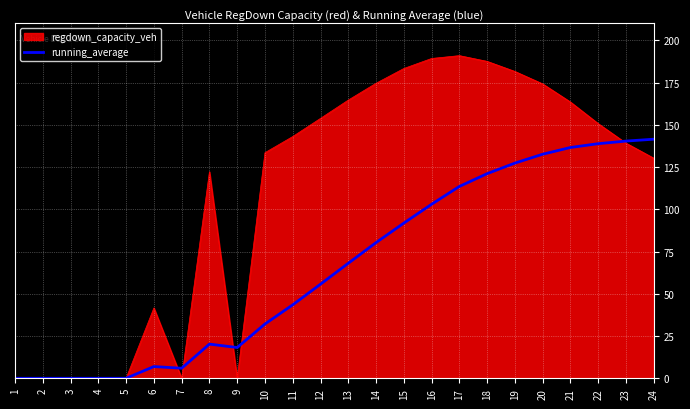

Which series has the largest total across all categories?

regdown_capacity_veh